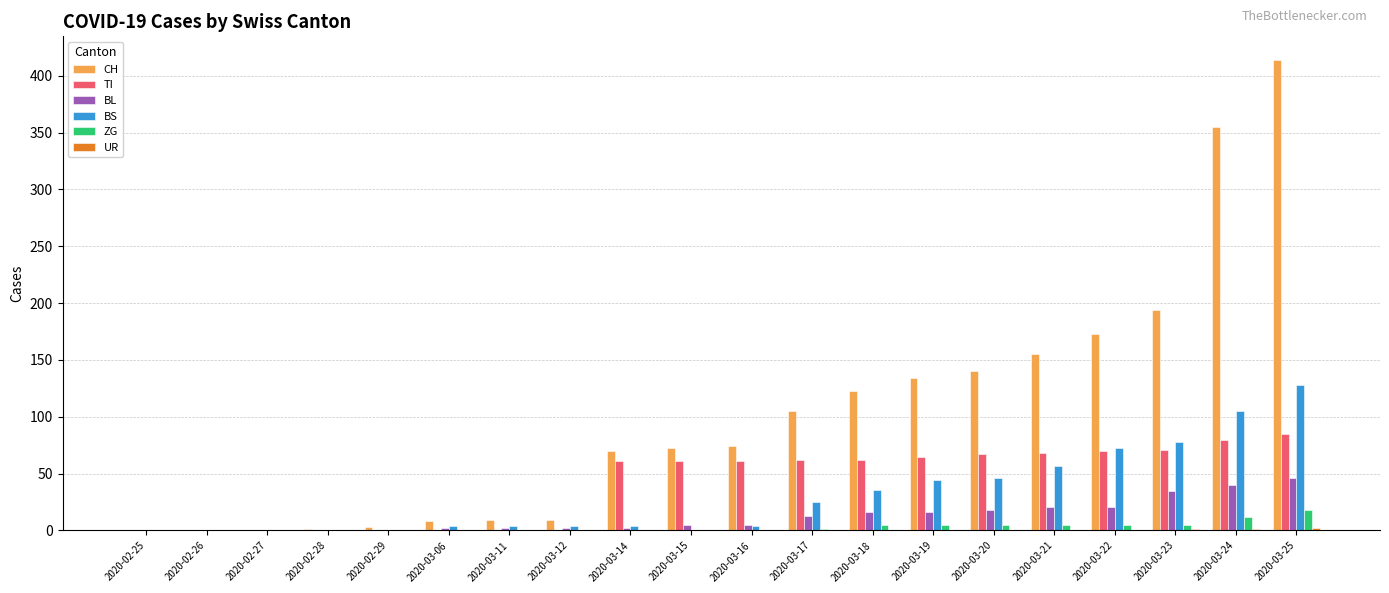

Is the value of ZG at 2020-03-12 greater than the value of BL at 2020-03-20?

No